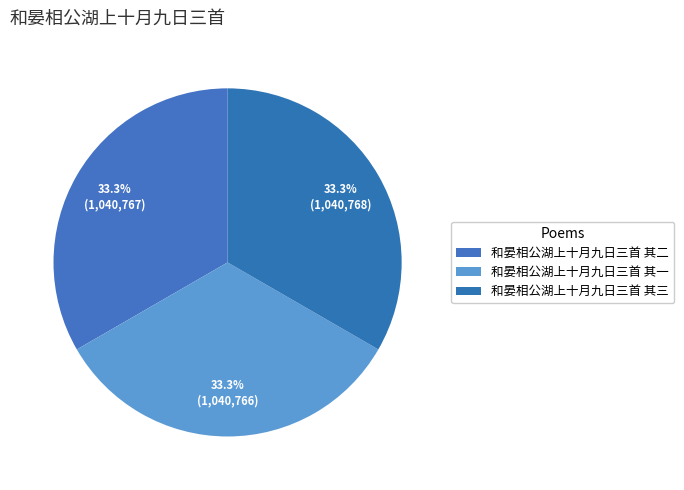

Does 和晏相公湖上十月九日三首 其三 represent more than half of the total?

No